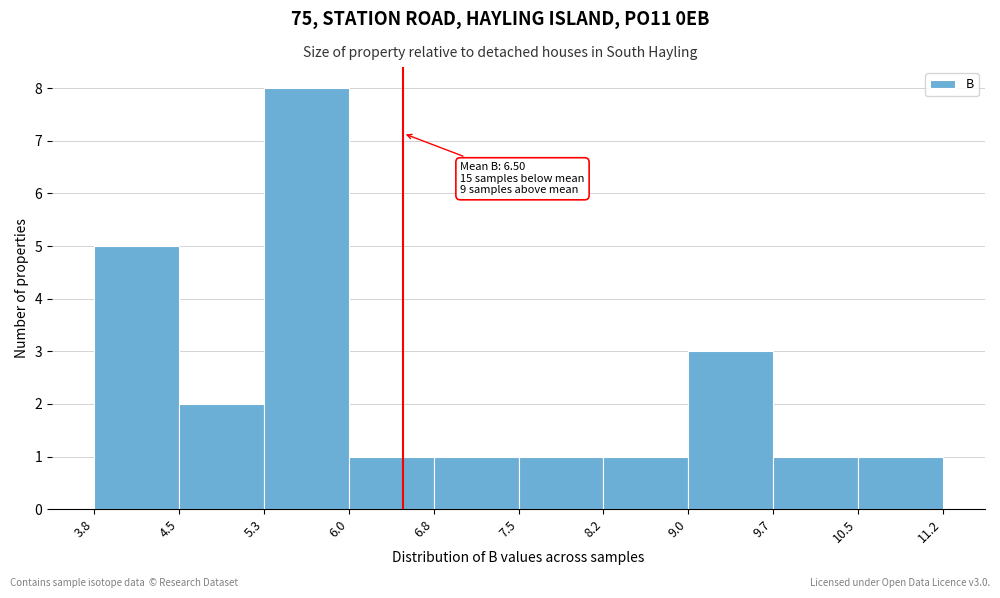

Over which range of the x-axis is the bar tallest?

5.3 to 6.0